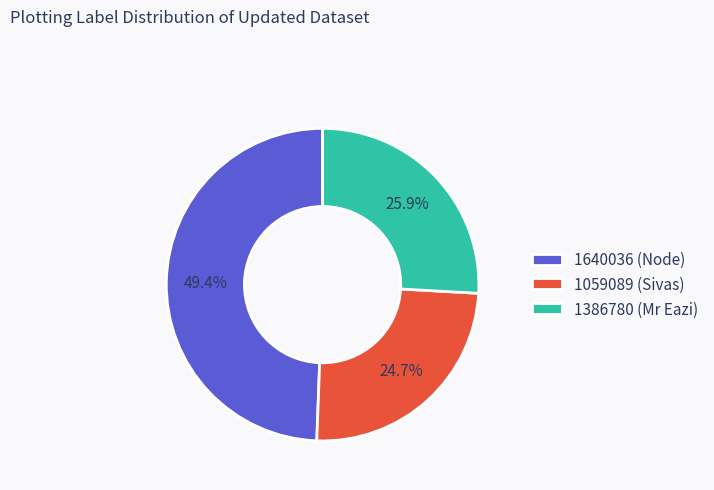

Rank the categories by value from lowest to highest.

1059089 (Sivas), 1386780 (Mr Eazi), 1640036 (Node)